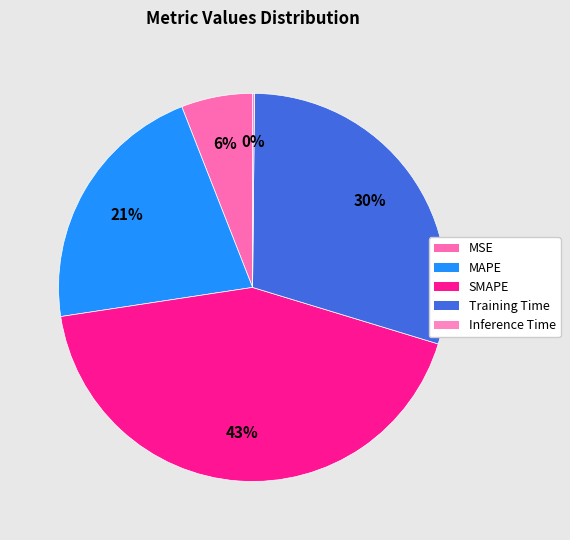

What is the change in value from MAPE to Training Time?

+0.4